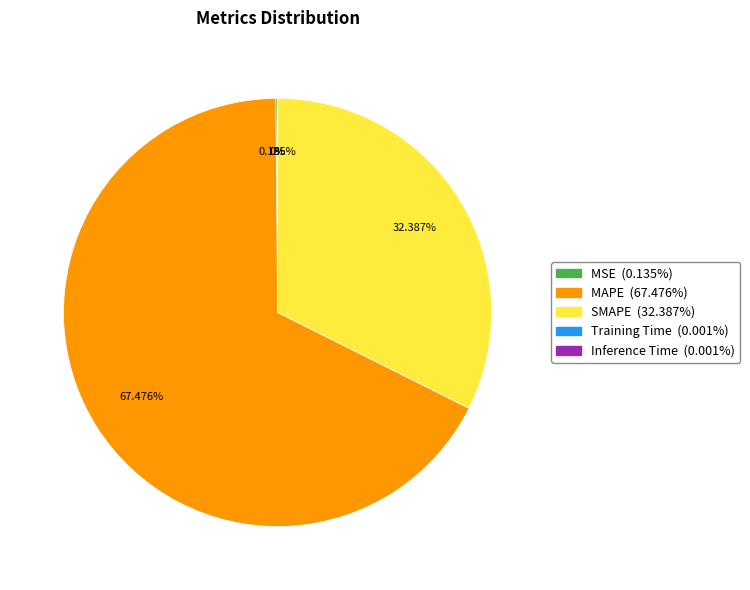

Which category accounts for the majority?

MAPE